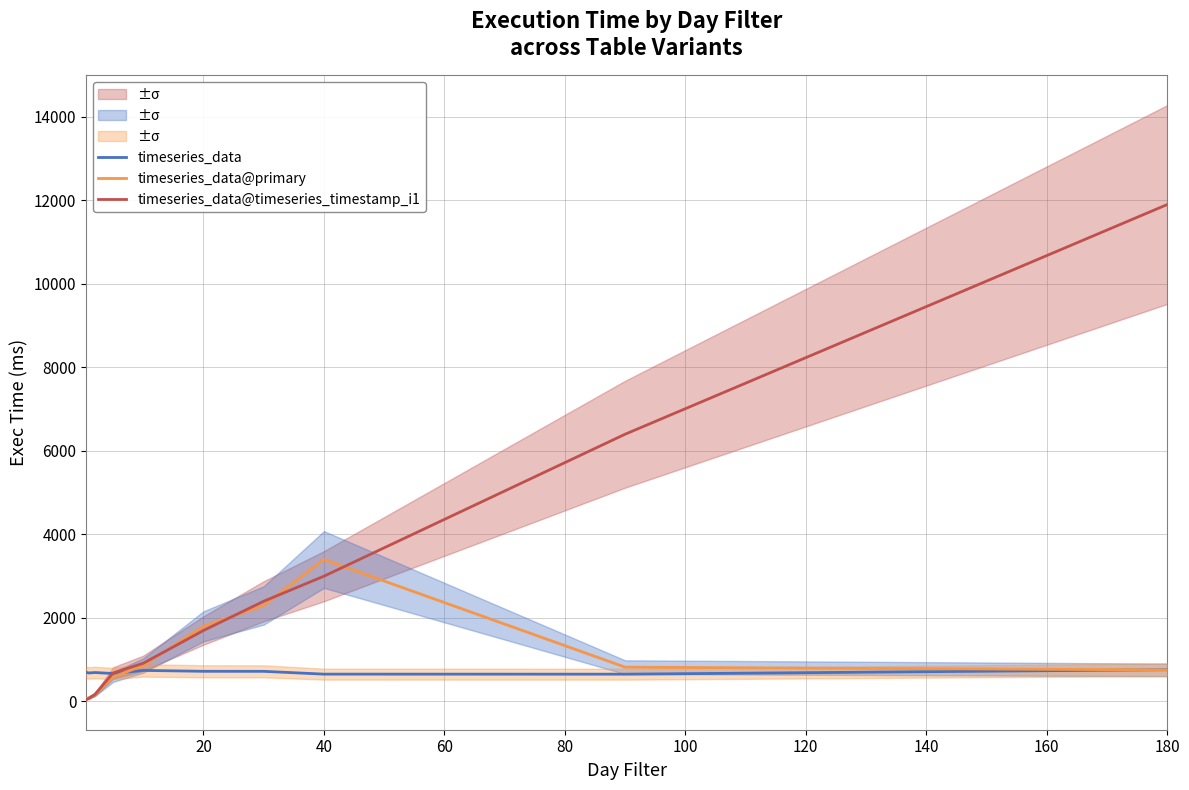

How many values in the timeseries_data@timeseries_timestamp_i1 series are below 1700?

5